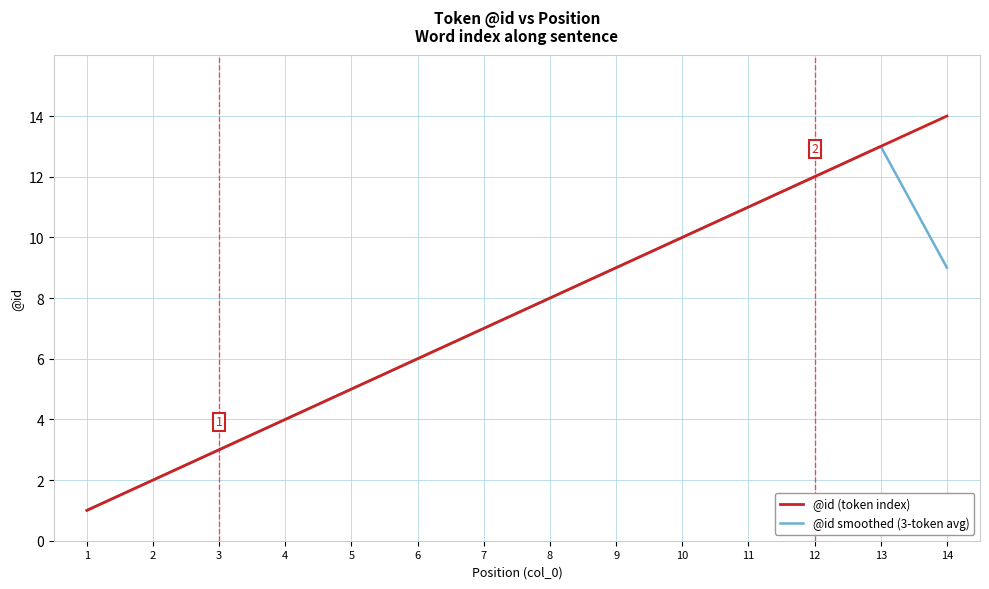

Is it true that @id smoothed (3-token avg) equals 1.8 at 3?

False